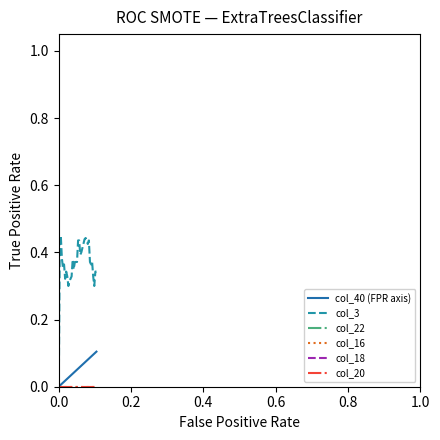

How many positive values does the col_3 series have?

35